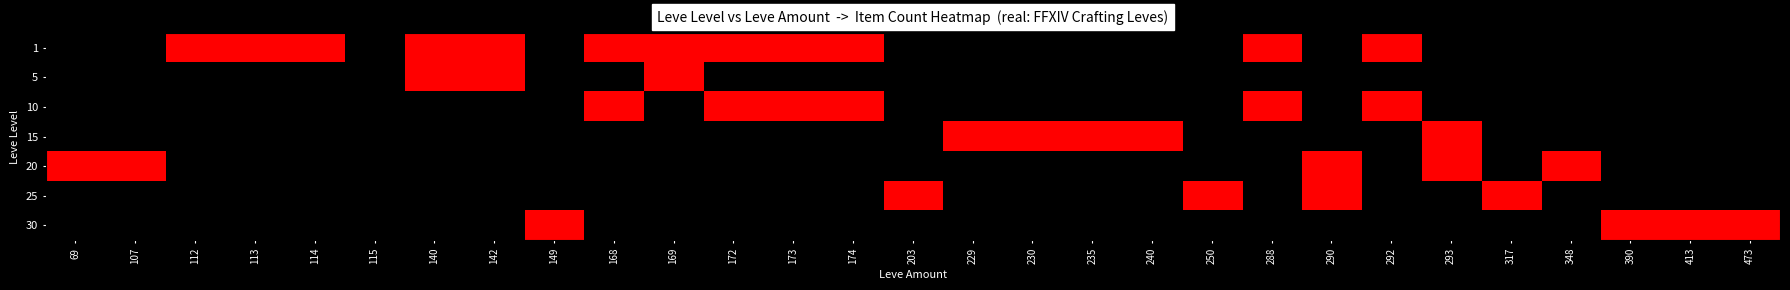

Which series has the largest total across all categories?

1